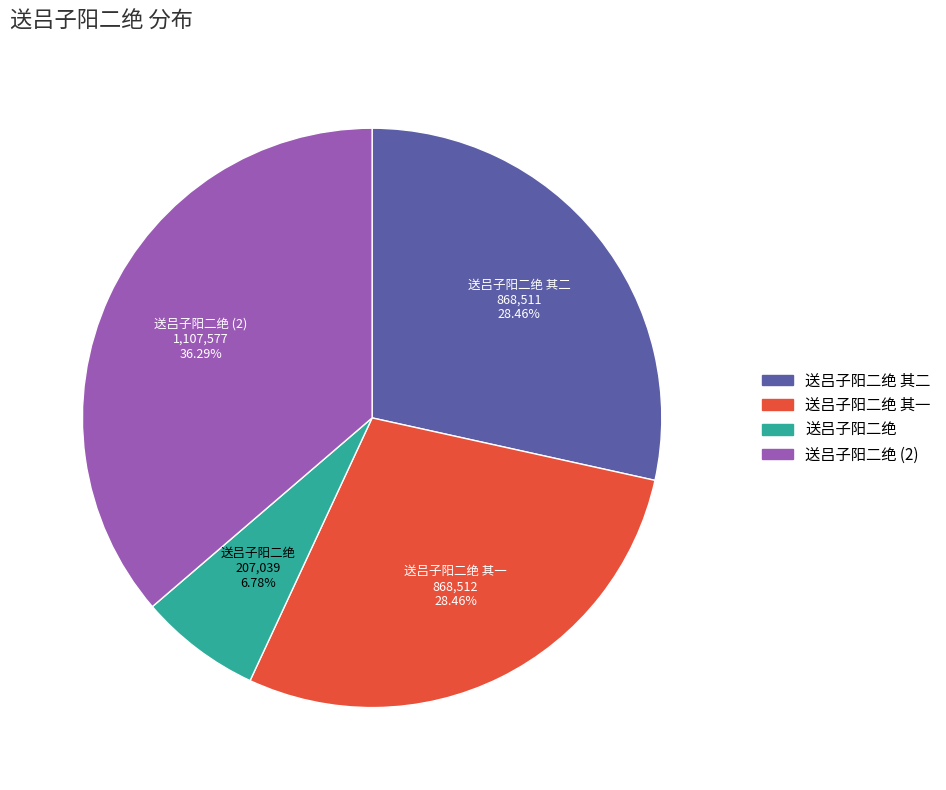

Is there any slice that represents more than half of the pie?

No